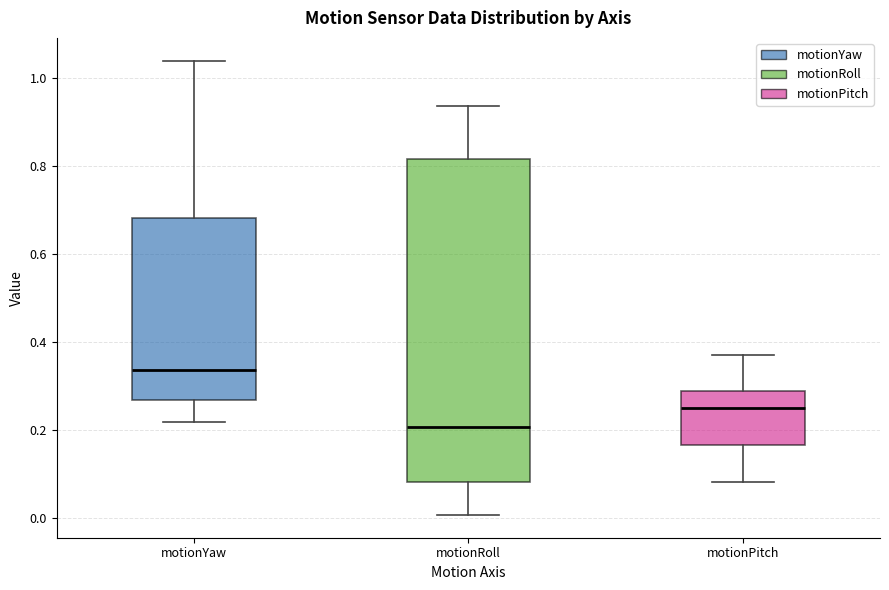

Where does the median line of the box for motionYaw sit on the y-axis? The values are not printed on the chart, so give them approximately, as read against the axis.

0.34